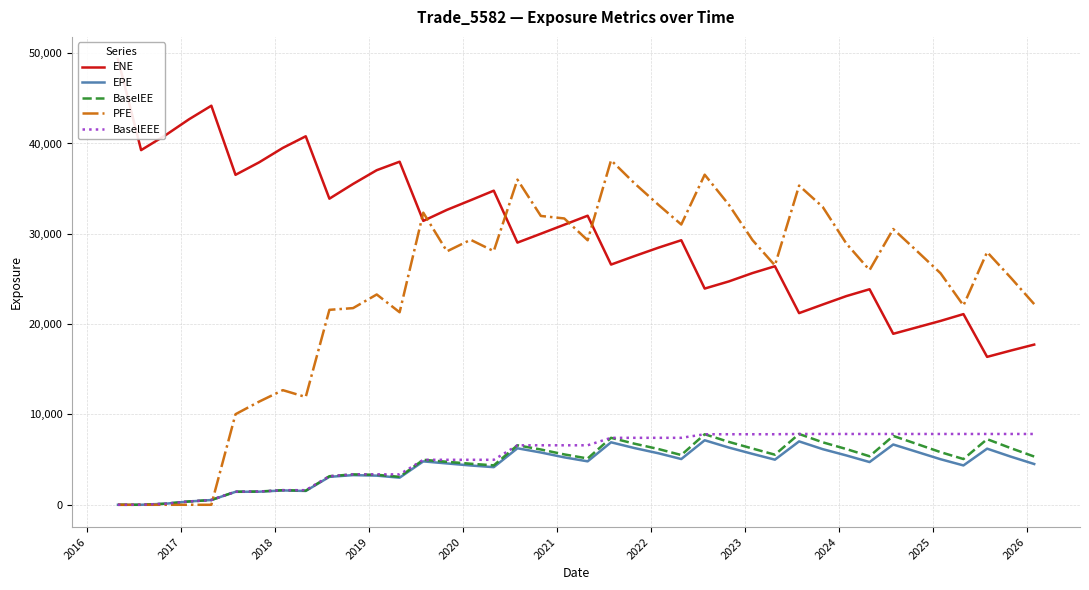

What is the highest value of the BaselEEE series?

7839.2